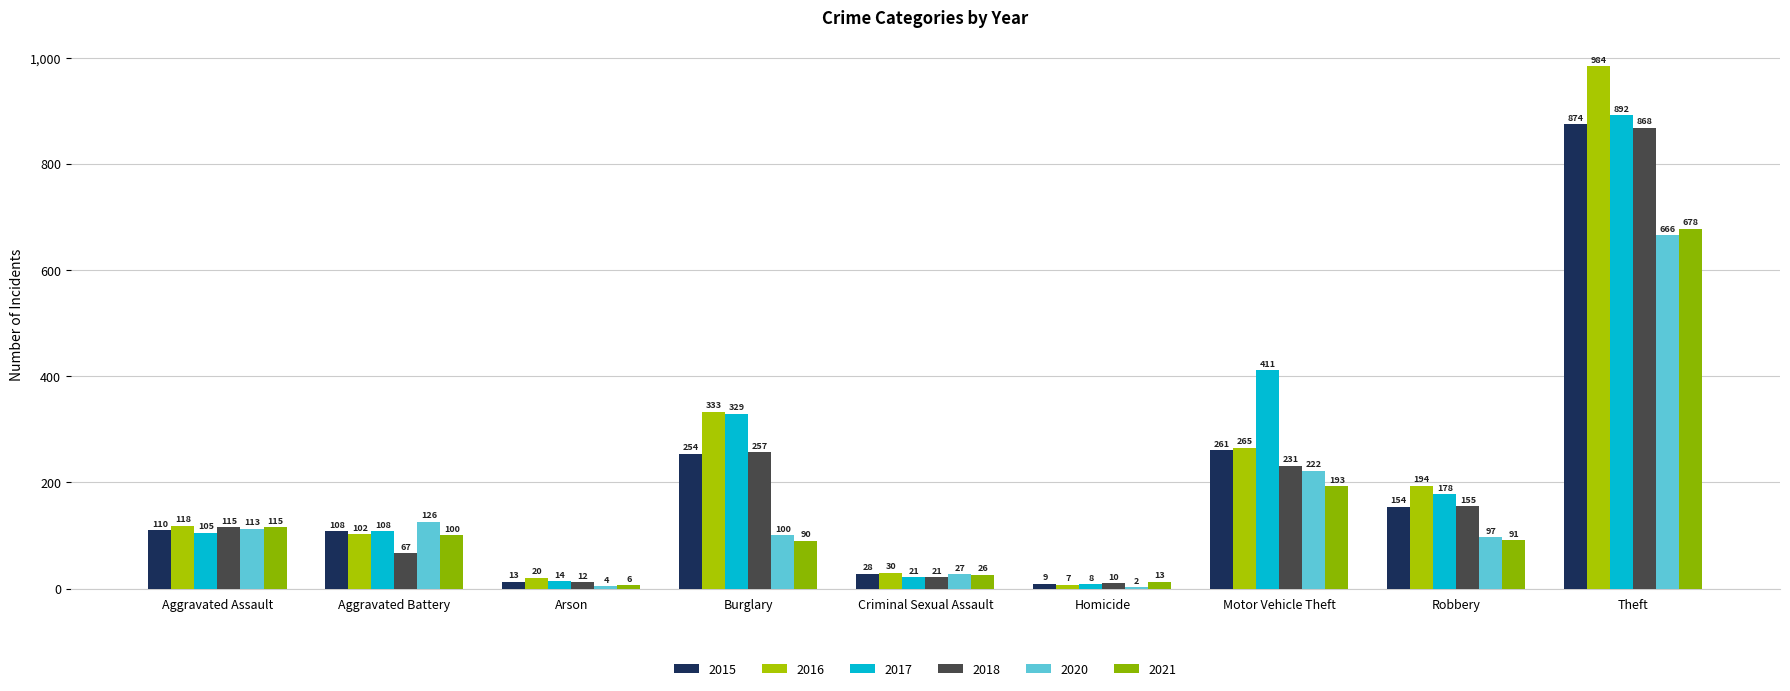

Read the 2015 value at Motor Vehicle Theft, to the nearest 10.

260